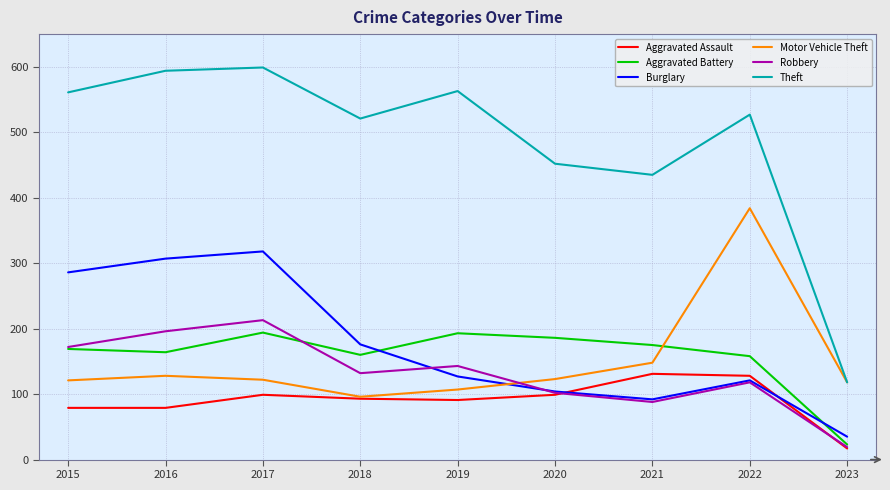

What is the maximum value shown in the chart?

599